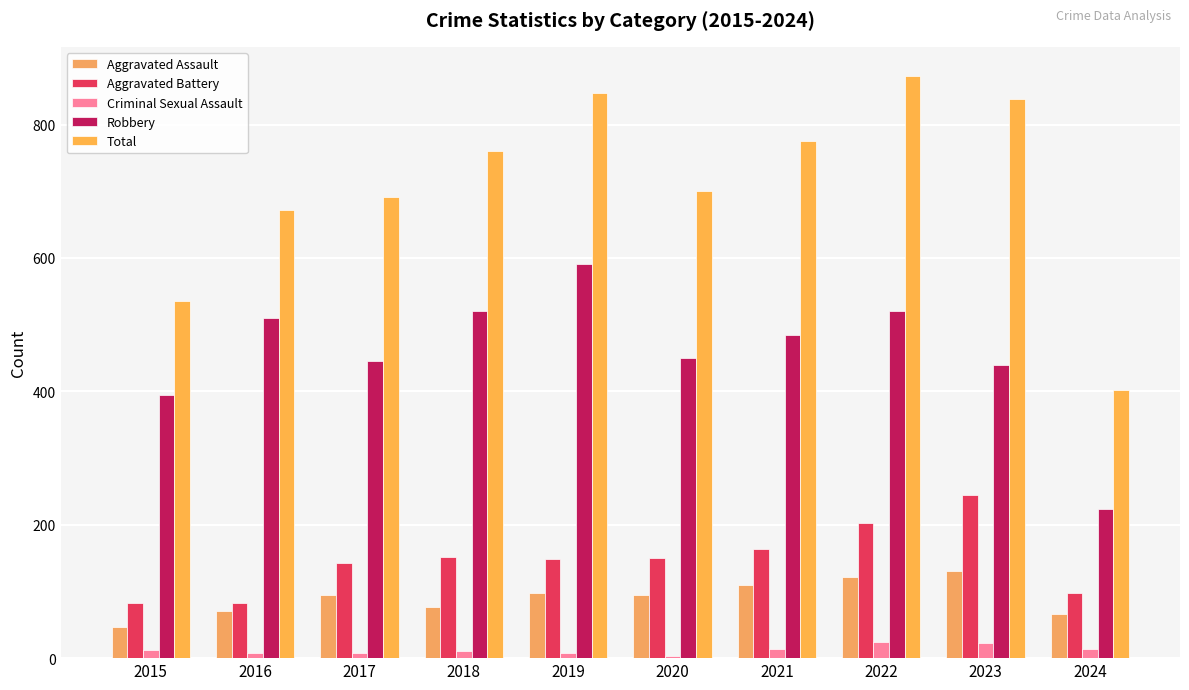

What is the highest value of the Aggravated Battery series?

244